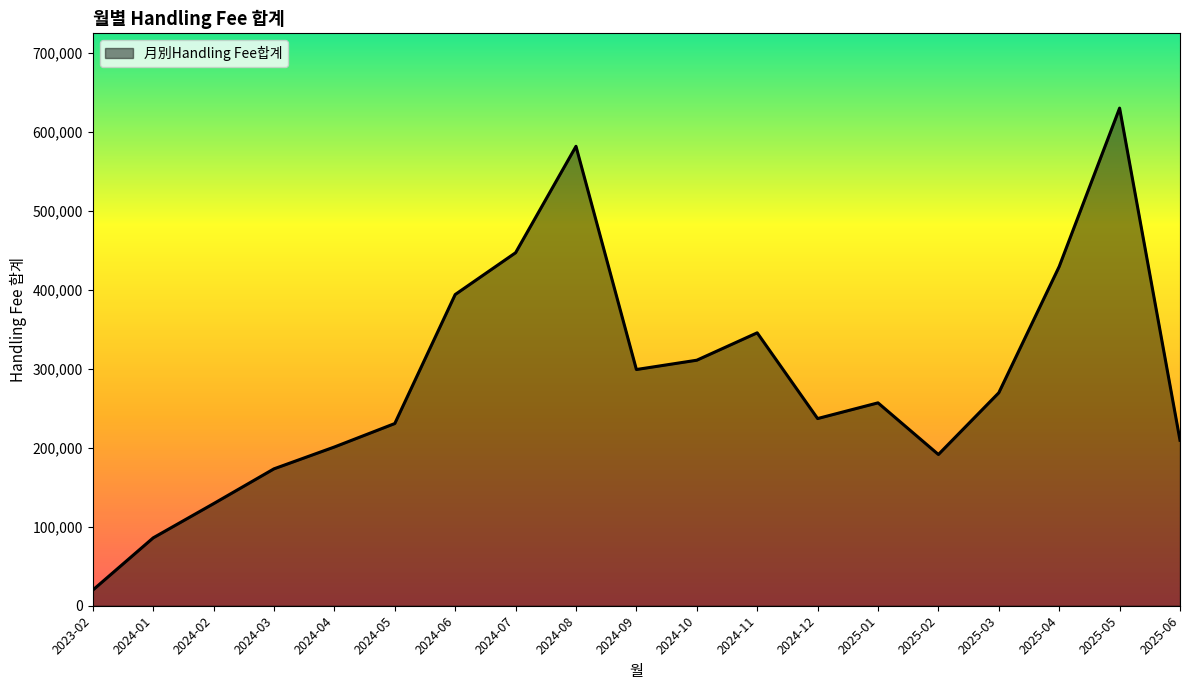

How many lines are shown in the chart?

1